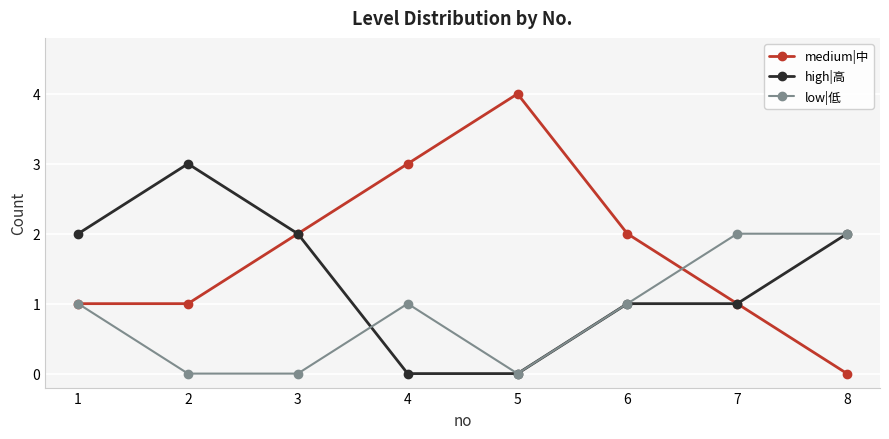

What is the greatest value displayed?

4